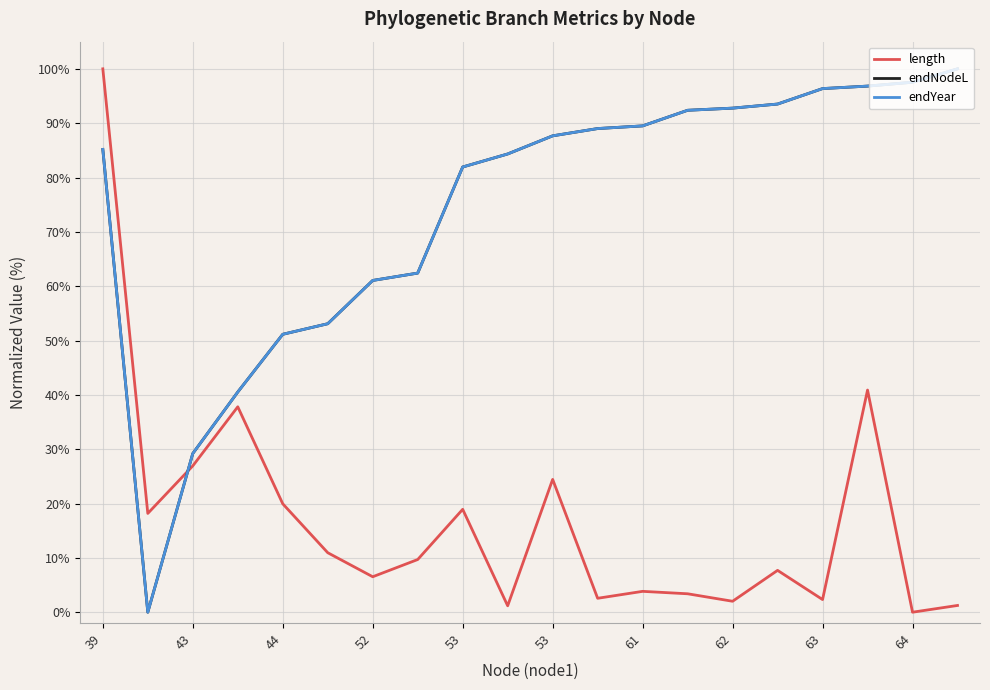

True or false: endYear has more than 0 points higher than both neighbors.

False